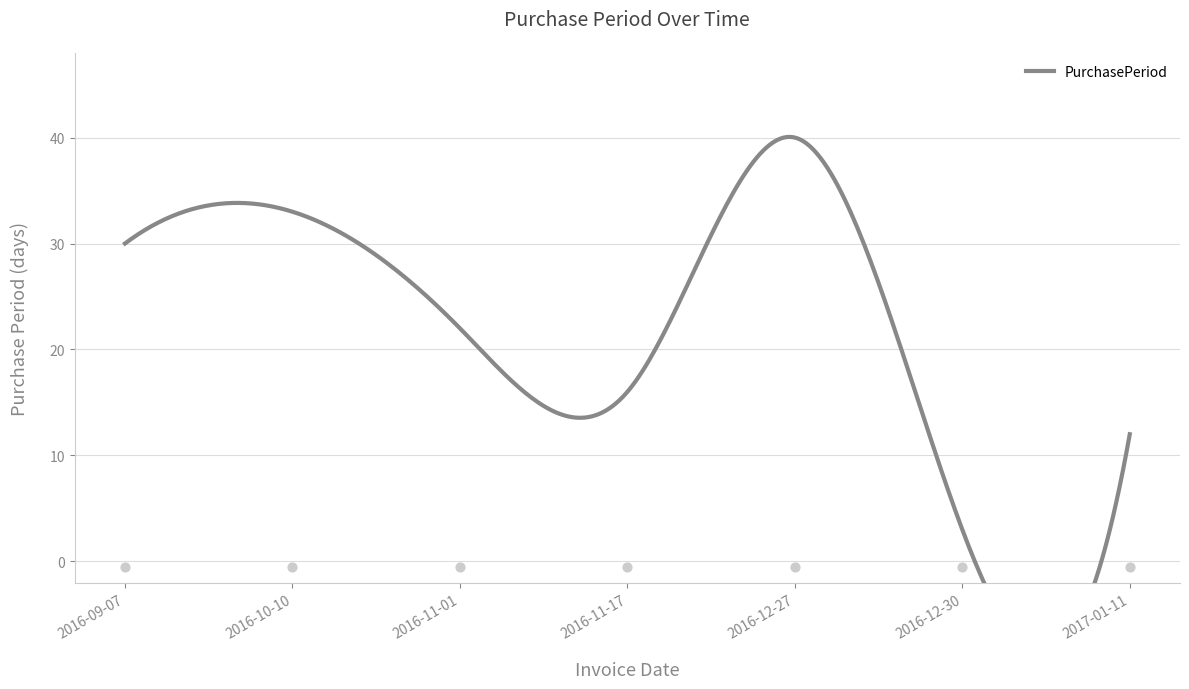

What is the change in value from 2016-09-07 to 2017-01-11?

-18